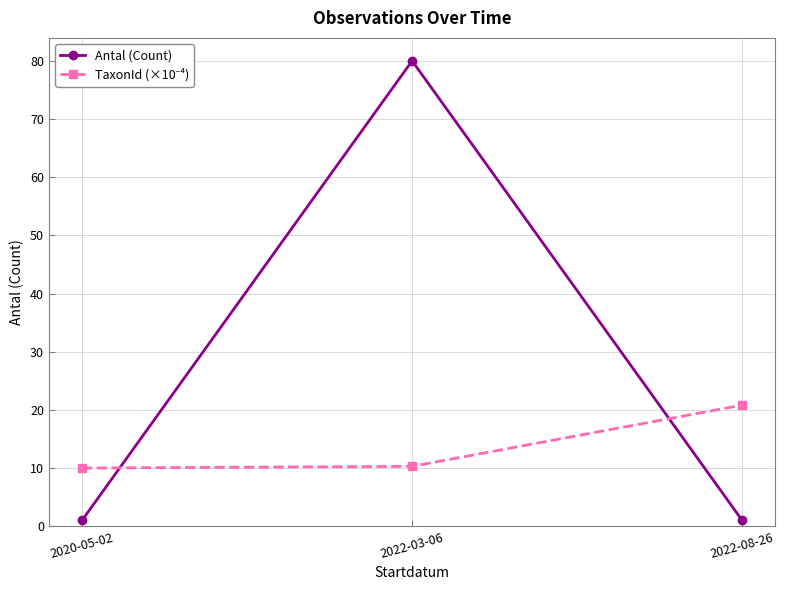

Which series has the largest total across all categories?

Antal (Count)